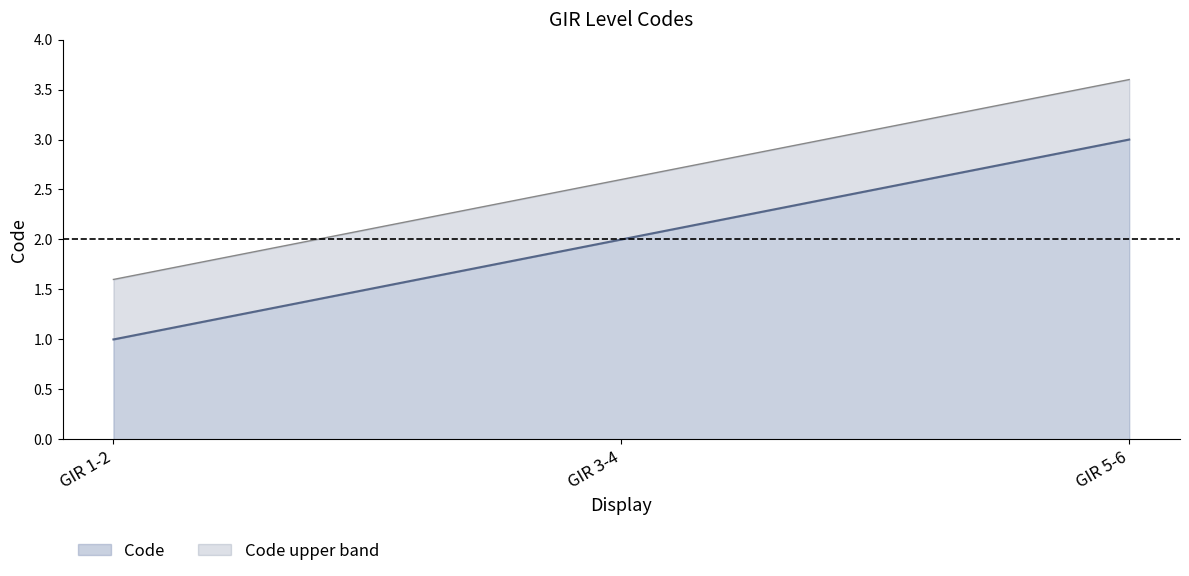

What position from the right is GIR 3-4?

2